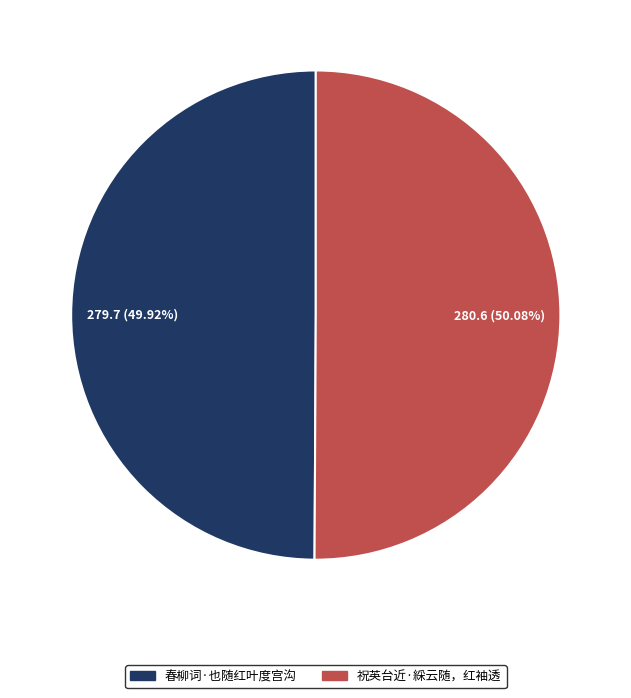

Is there a majority slice in this chart?

Yes